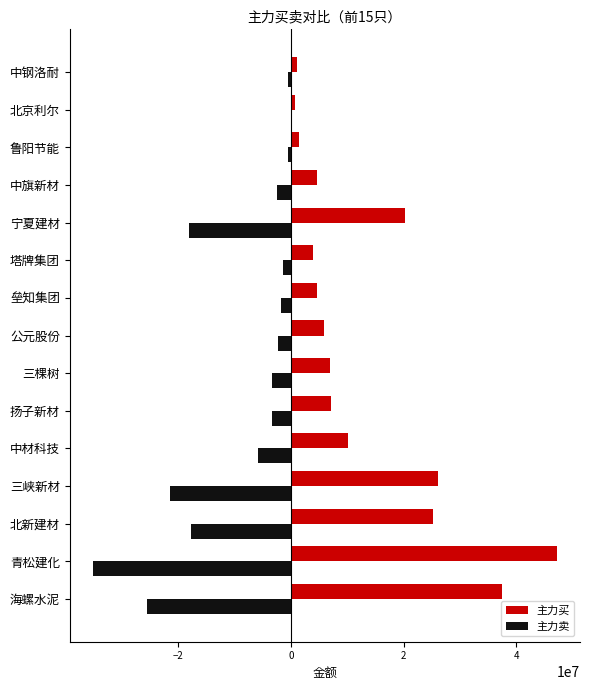

Which category has the highest value across all series?

青松建化